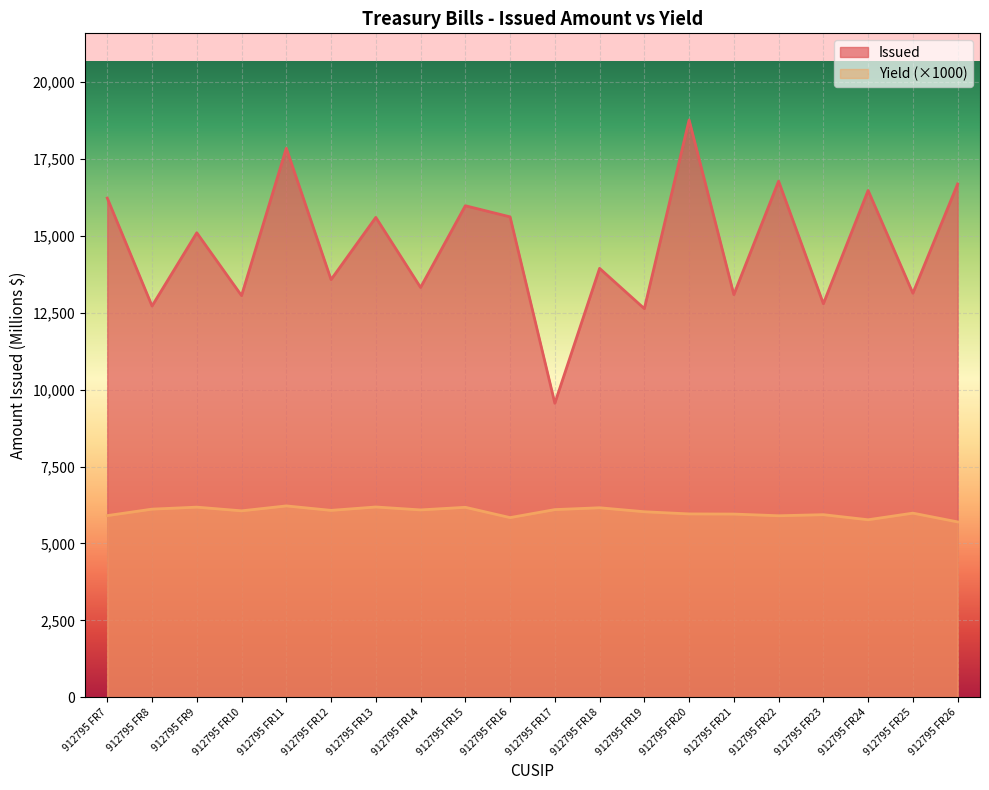

What value does the Yield series have at 912795 FR15?

6175